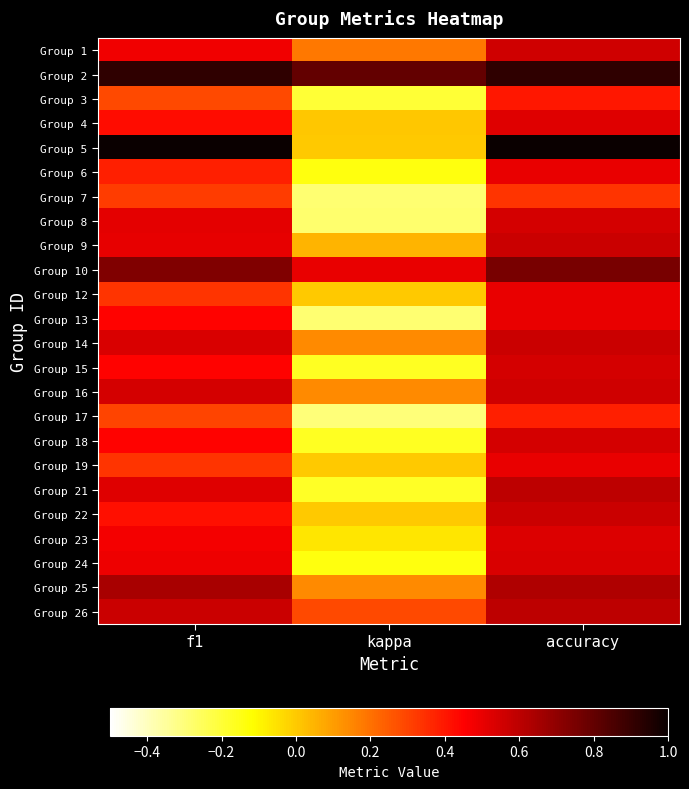

Reading left to right, extract all data points from this chart.

Group 1: f1=0.5	kappa=0.2	accuracy=0.6
Group 2: f1=0.9	kappa=0.8	accuracy=0.9
Group 3: f1=0.3	kappa=-0.2	accuracy=0.4
Group 4: f1=0.4	kappa=0.0	accuracy=0.5
Group 5: f1=1.0	kappa=0.0	accuracy=1.0
Group 6: f1=0.4	kappa=-0.1	accuracy=0.5
Group 7: f1=0.3	kappa=-0.3	accuracy=0.3
Group 8: f1=0.5	kappa=-0.3	accuracy=0.5
Group 9: f1=0.5	kappa=0.0	accuracy=0.6
Group 10: f1=0.7	kappa=0.5	accuracy=0.8
Group 12: f1=0.3	kappa=0.0	accuracy=0.5
Group 13: f1=0.4	kappa=-0.3	accuracy=0.5
Group 14: f1=0.5	kappa=0.1	accuracy=0.6
Group 15: f1=0.4	kappa=-0.2	accuracy=0.5
Group 16: f1=0.5	kappa=0.1	accuracy=0.6
Group 17: f1=0.3	kappa=-0.3	accuracy=0.4
Group 18: f1=0.4	kappa=-0.2	accuracy=0.5
Group 19: f1=0.3	kappa=0.0	accuracy=0.5
Group 21: f1=0.5	kappa=-0.2	accuracy=0.6
Group 22: f1=0.4	kappa=0.0	accuracy=0.6
Group 23: f1=0.5	kappa=-0.1	accuracy=0.5
Group 24: f1=0.5	kappa=-0.1	accuracy=0.5
Group 25: f1=0.6	kappa=0.1	accuracy=0.6
Group 26: f1=0.6	kappa=0.3	accuracy=0.6